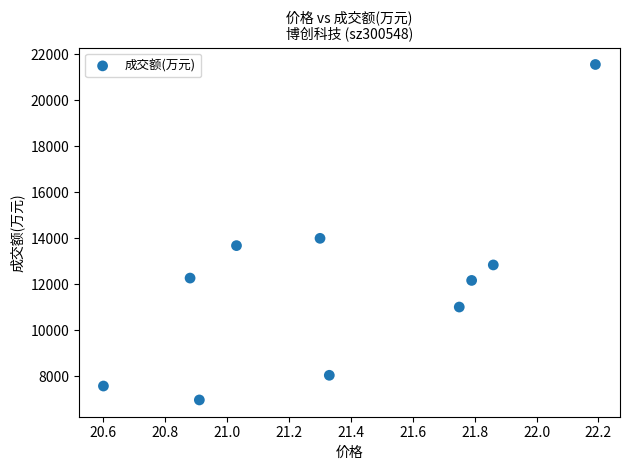

What is the range of Y values (max minus min)?

14583